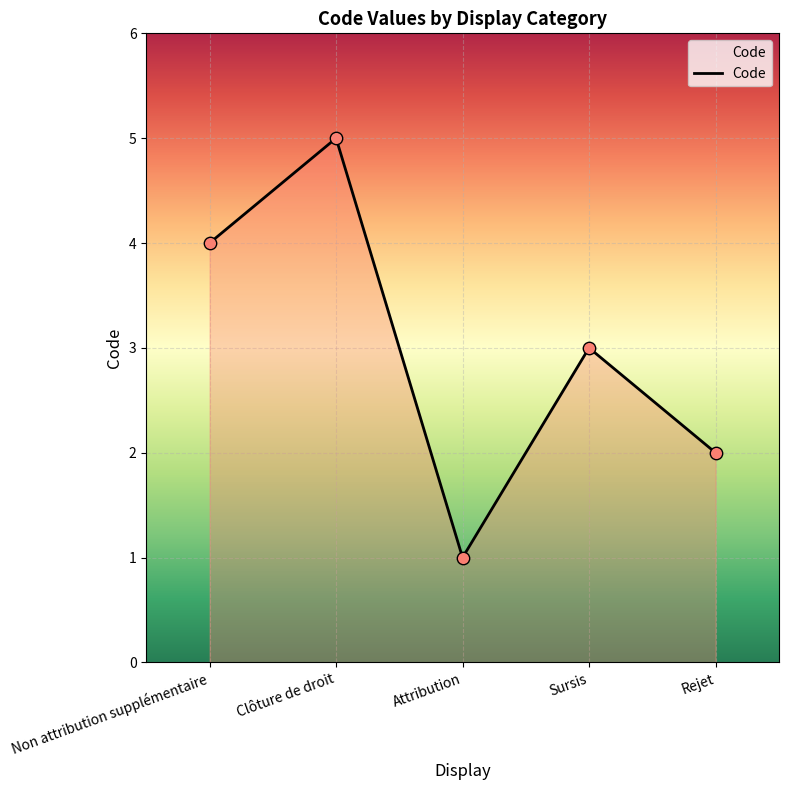

Which has a higher value, Attribution or Rejet?

Rejet